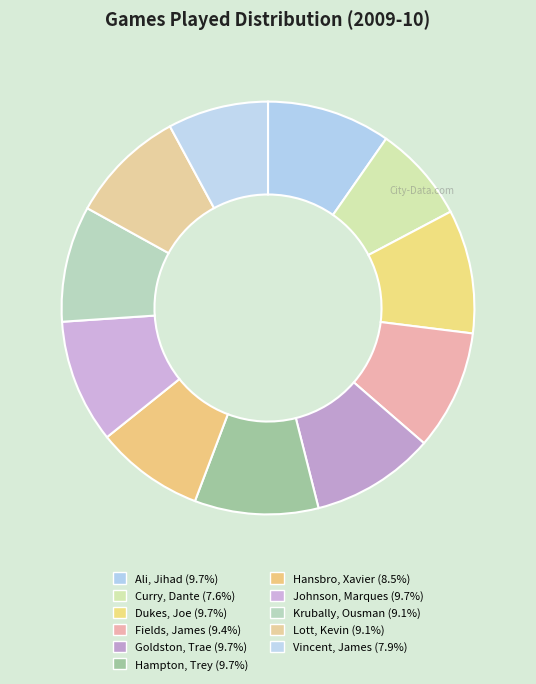

Is there any slice that represents more than half of the pie?

No